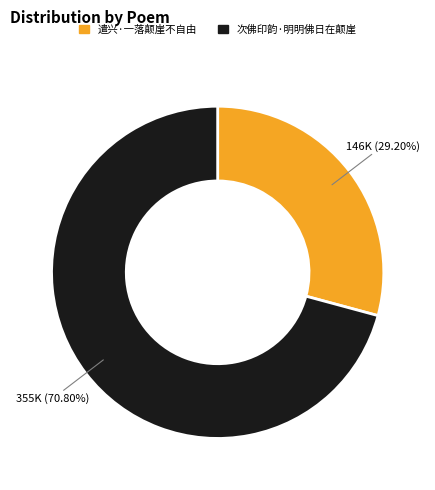

To the nearest percent, what is the difference between the largest and smallest slice percentages?

42%